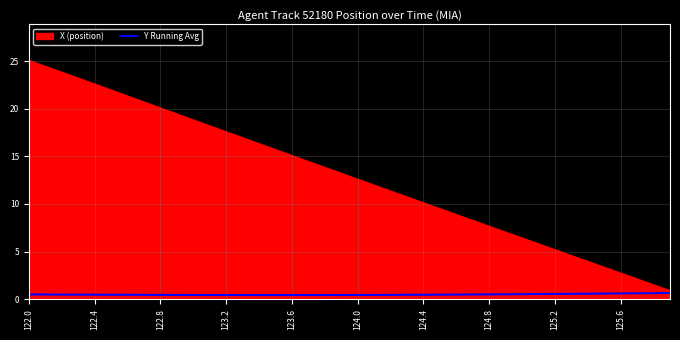

Is it true that the value at 23 is 0.5?

True